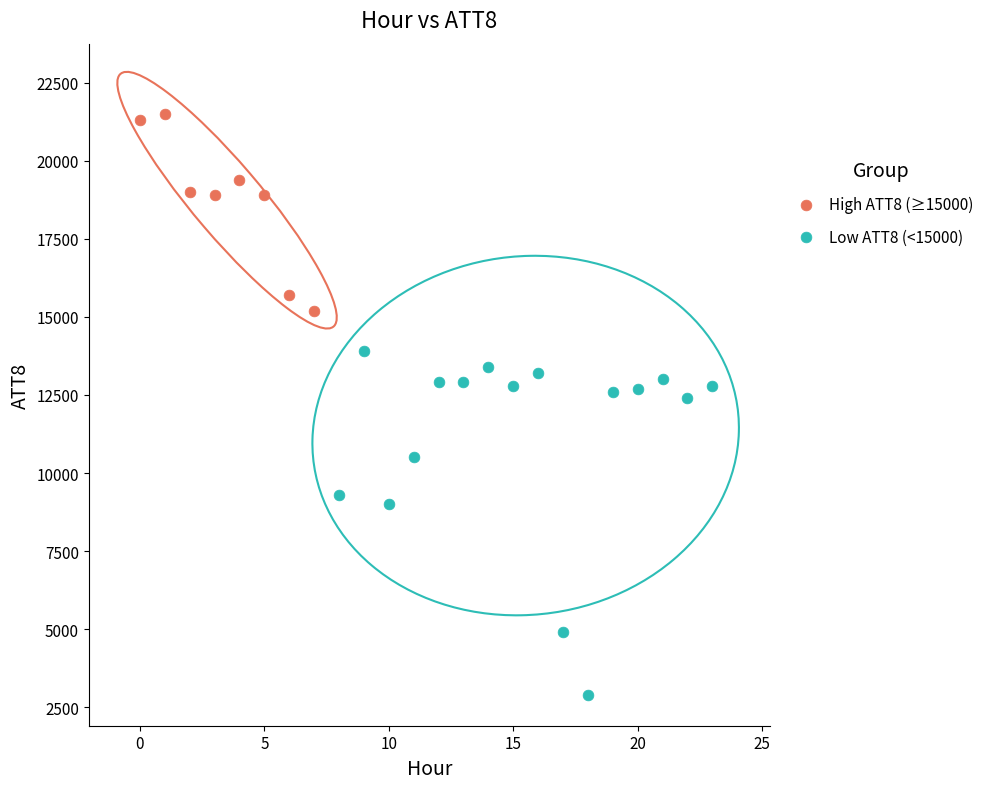

Which series contains the lowest Y value?

Low ATT8 (<15000)